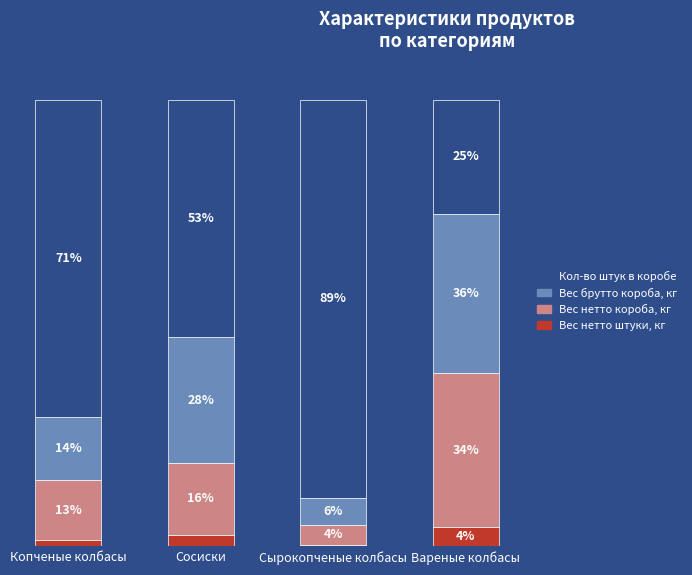

Does the chart contain any negative values?

No